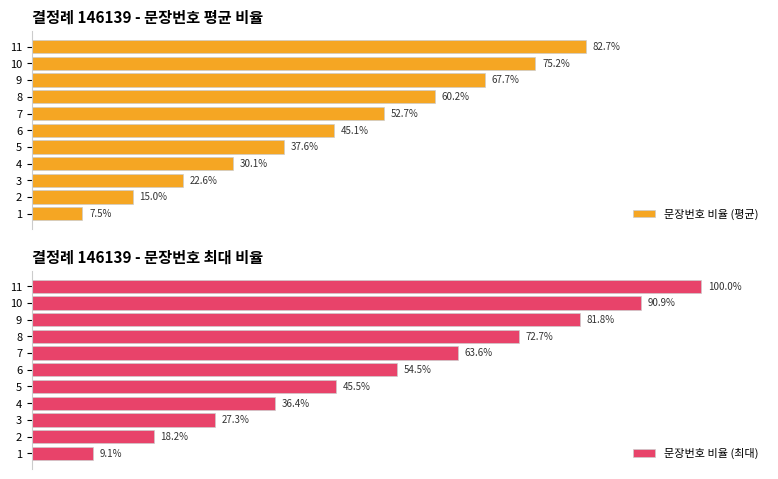

What are all the series names shown in the legend?

문장번호 비율 (평균), 문장번호 비율 (최대)